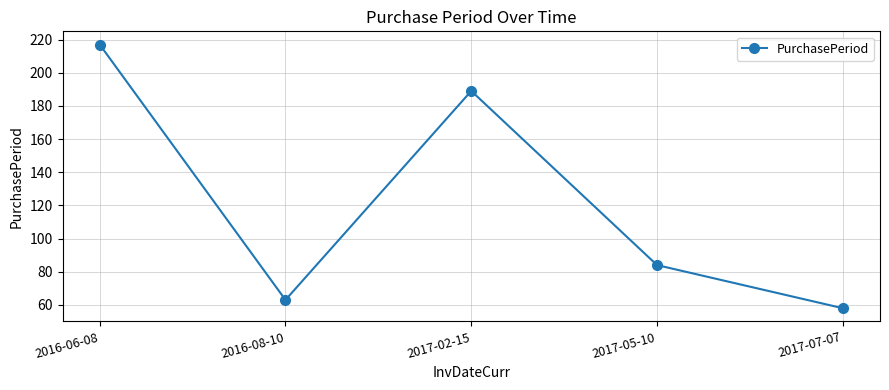

What is the sum of the values at 2017-05-10 and 2016-08-10?

147